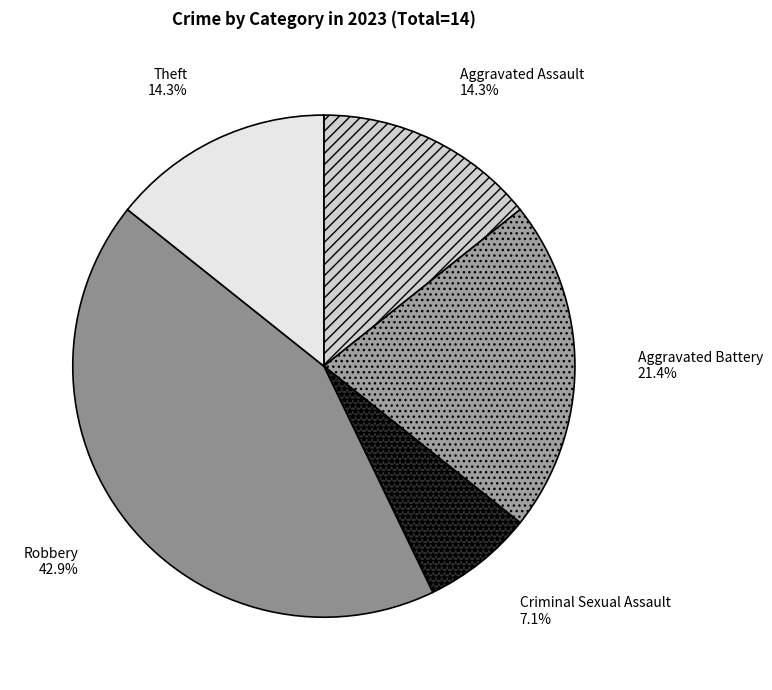

Approximately how many times larger is the value at Aggravated Battery compared to Theft?

1.5